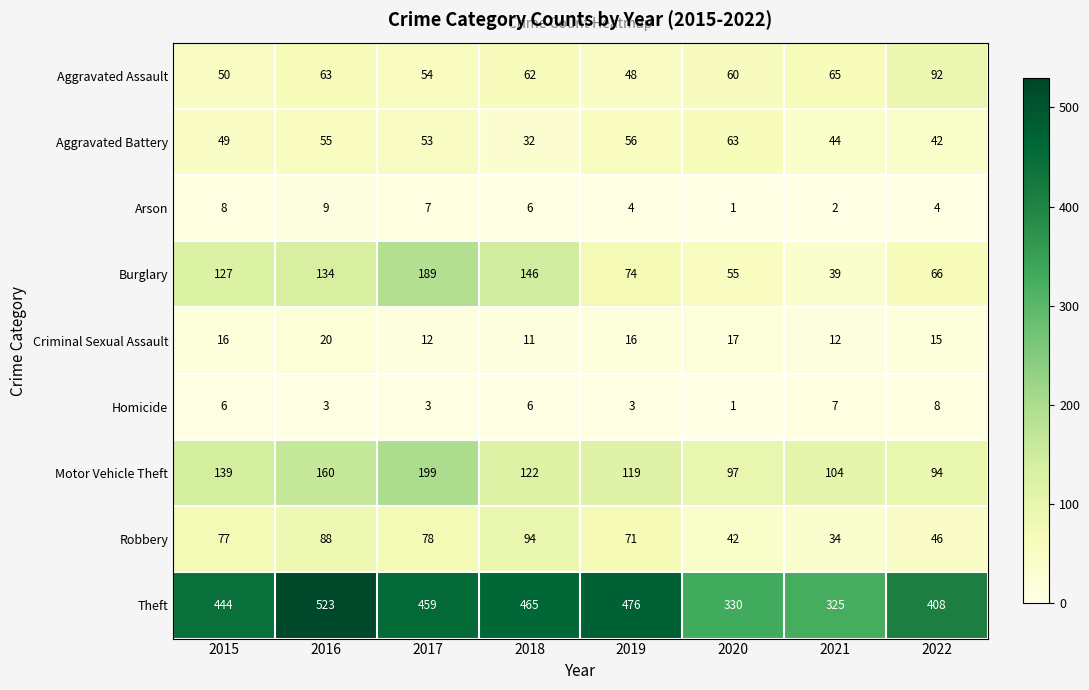

What is the highest value of the Motor Vehicle Theft series?

199